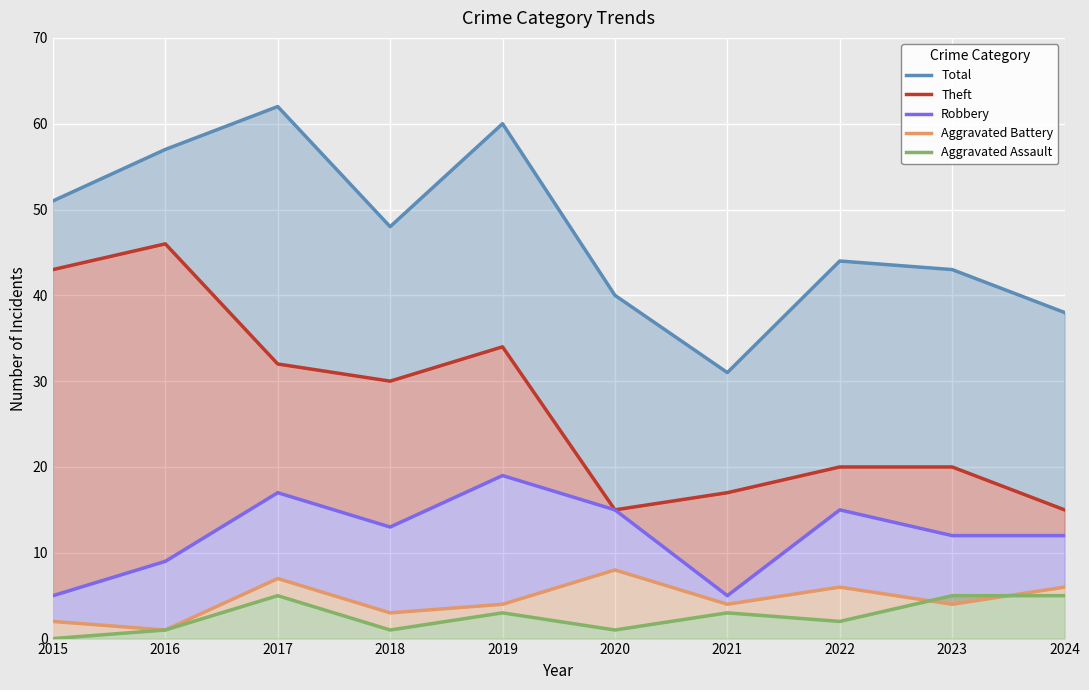

At which label is Theft closest to 30?

2018